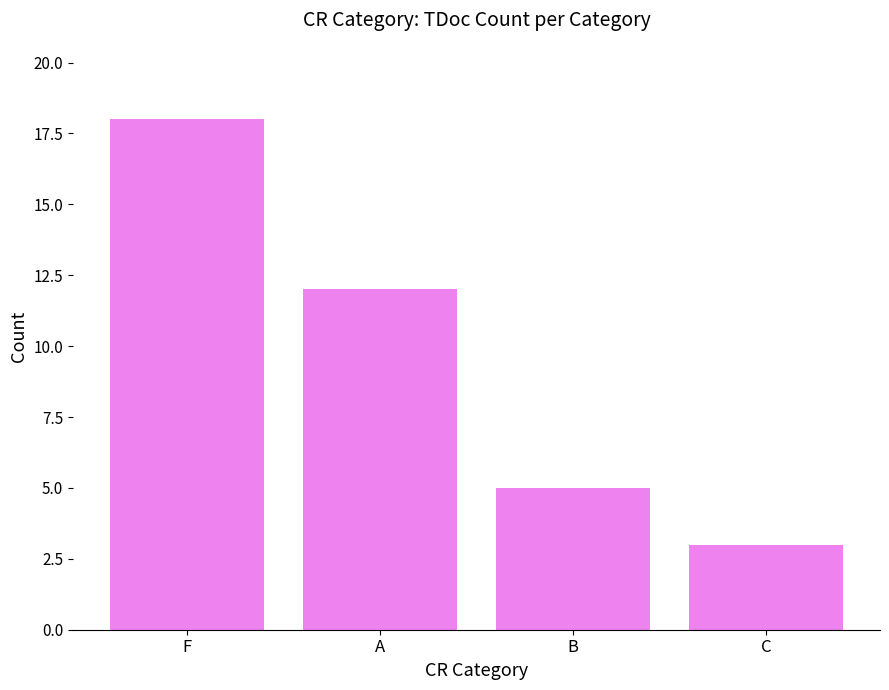

List the labels in order of value, smallest first.

C, B, A, F